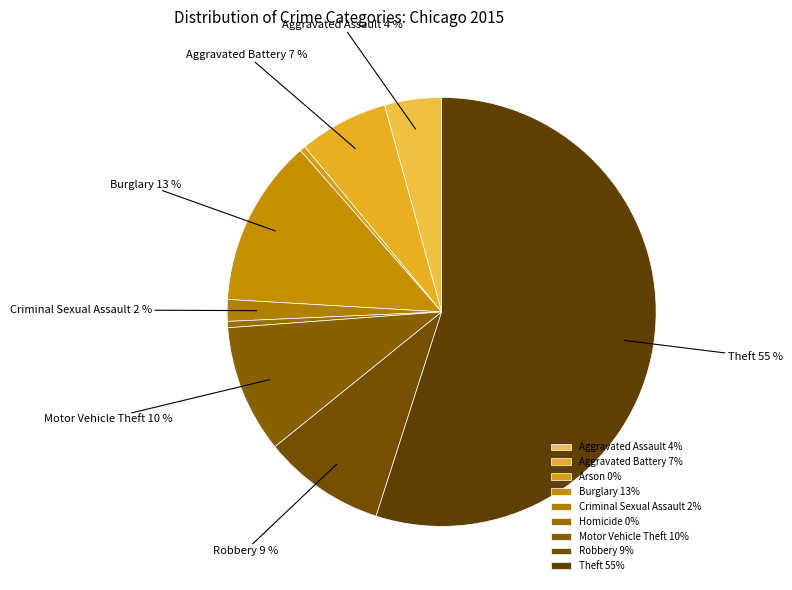

Does Robbery account for over 50% of the chart?

No